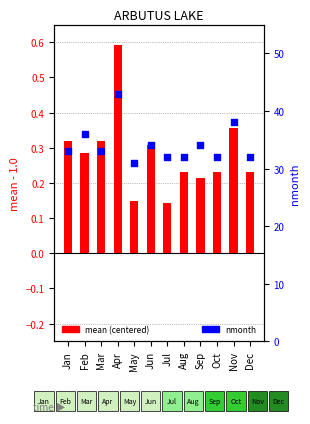

Which series contains the highest Y value?

nmonth